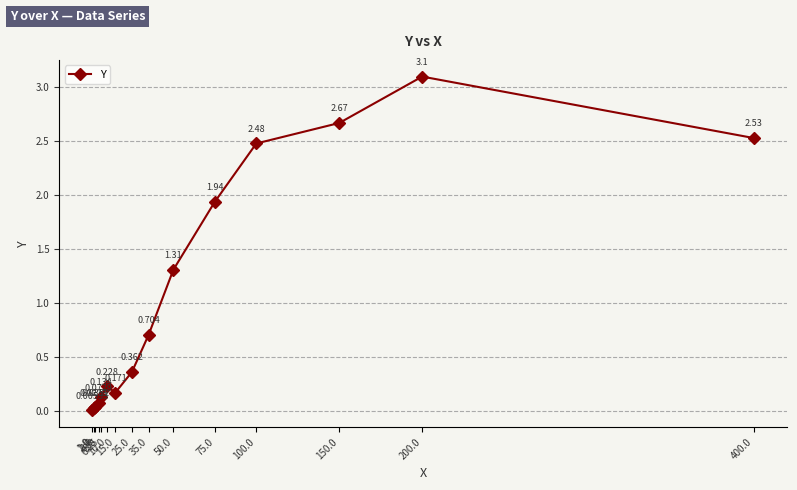

What is the change in value from 10.0 to 50.0?

+1.1